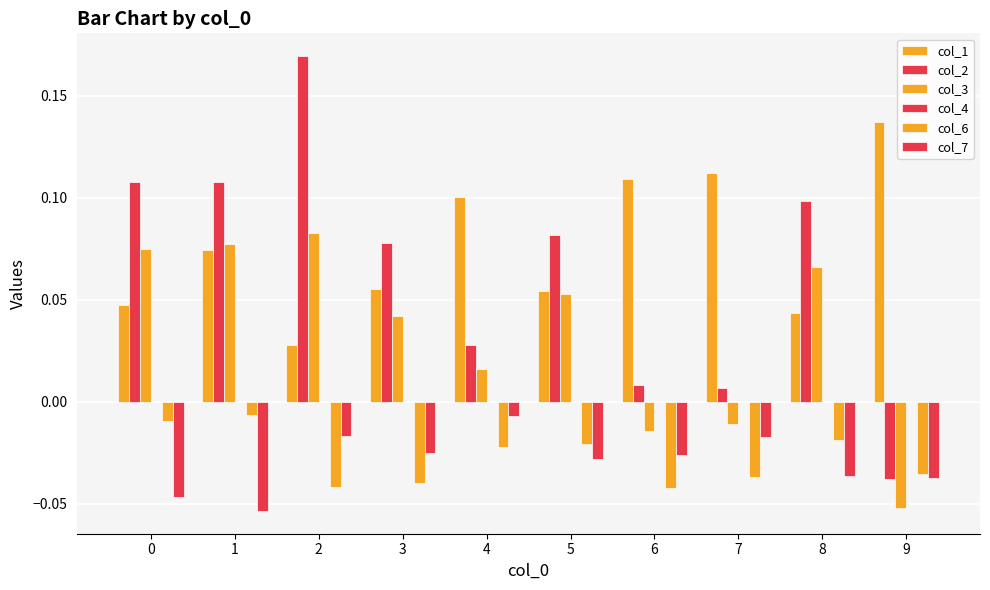

Which category has the highest value across all series?

2